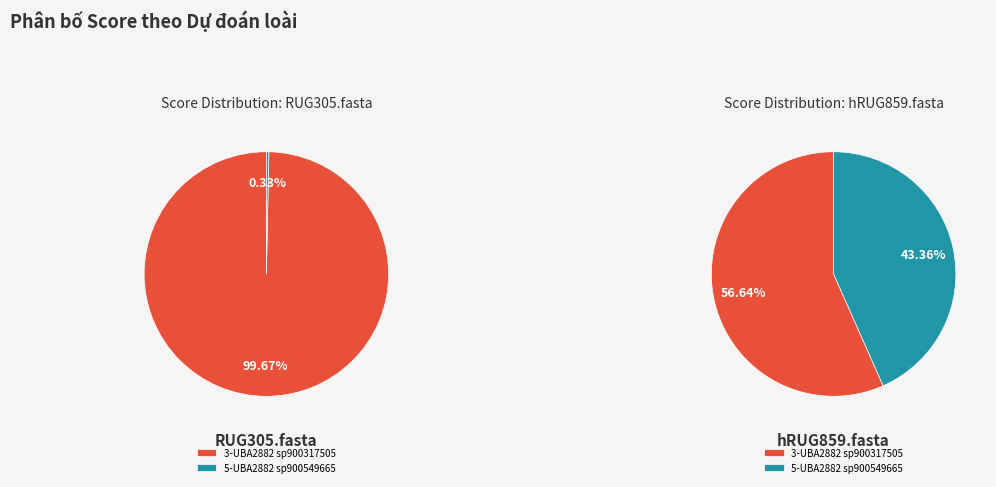

Is it true that hRUG859.fasta is 99% of the pie?

False